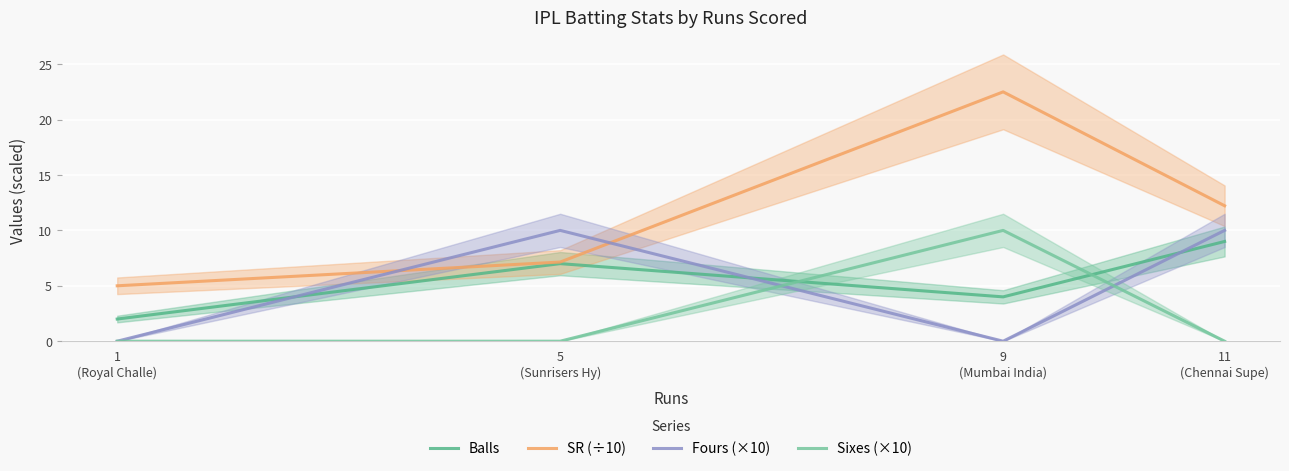

Reading left to right, what are all the values shown in this chart?

Balls: 2.0	7.0	4.0	9.0
SR (÷10): 5.0	7.1	22.5	12.2
Fours (×10): 0.0	10.0	0.0	10.0
Sixes (×10): 0.0	0.0	10.0	0.0